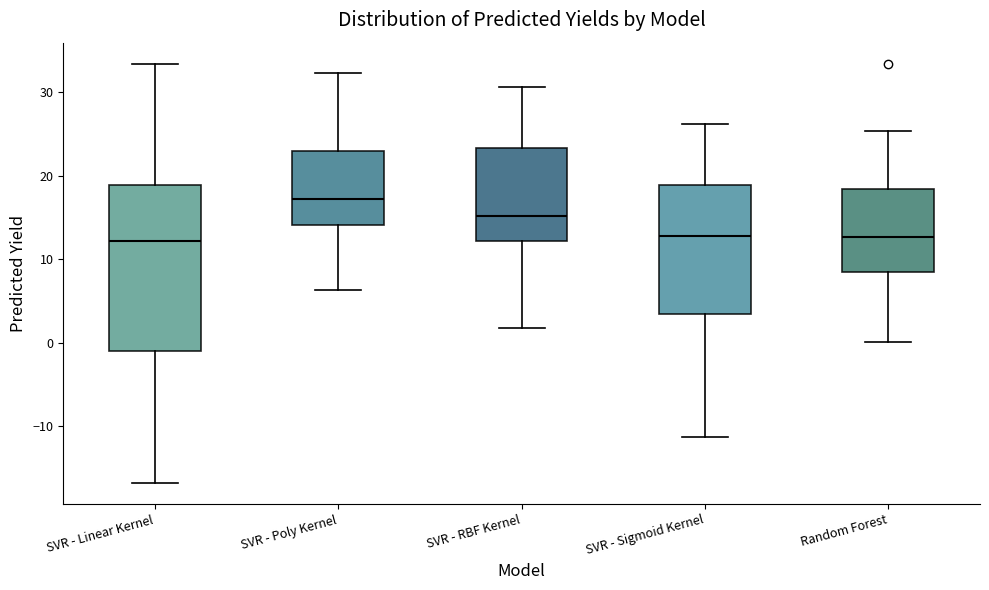

Which box has the highest median line?

SVR - Poly Kernel